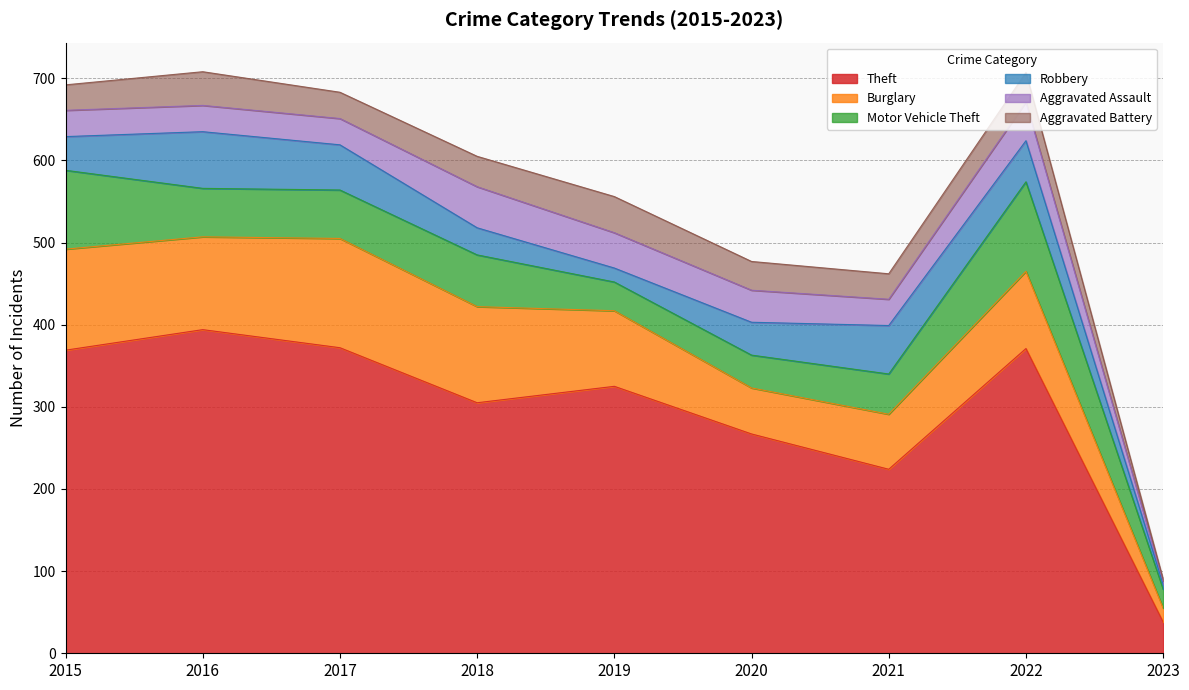

What is the approximate value of Robbery at 2017, to the nearest 5?

55